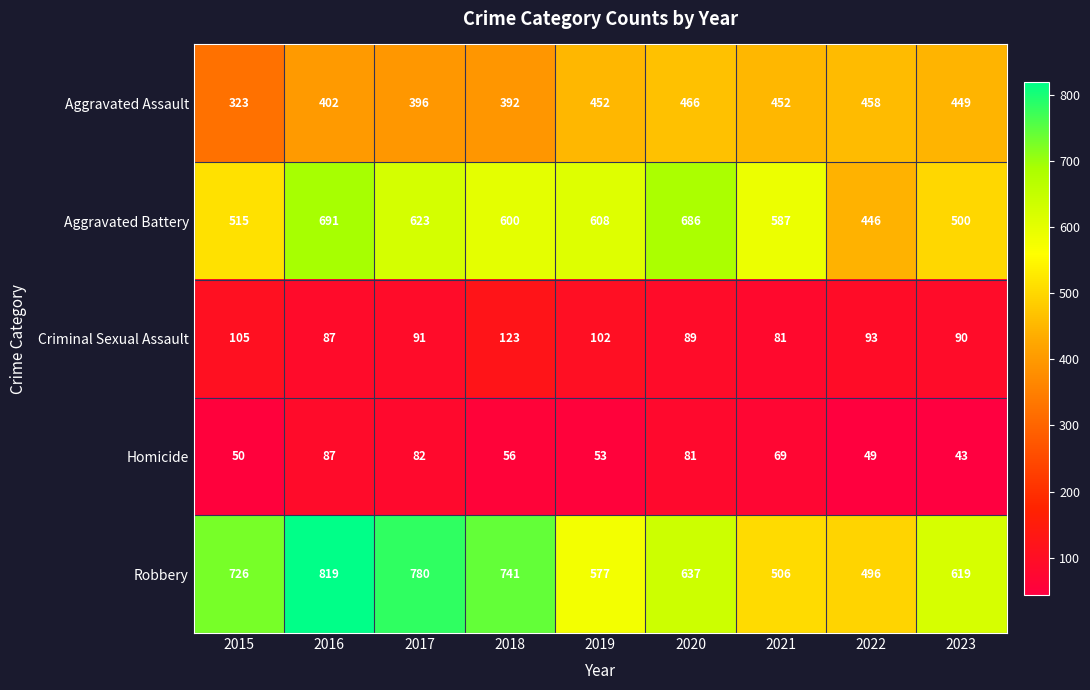

What is the sum of the Robbery values at 2016 and 2015?

1545